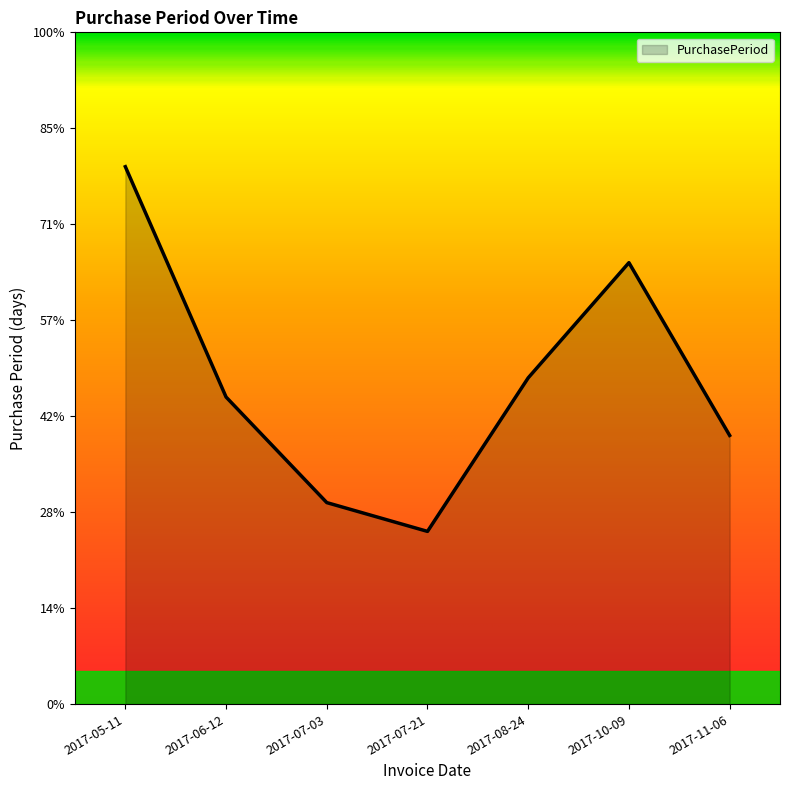

The value at 2017-11-06 is 47. True or false?

False